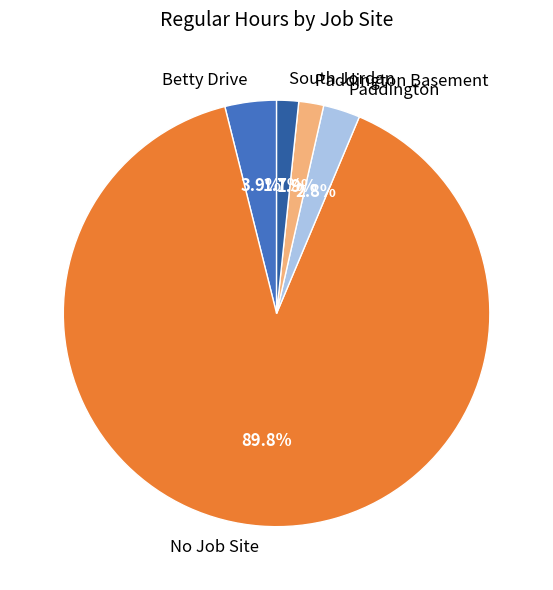

True or false: Paddington accounts for 11% of the total.

False